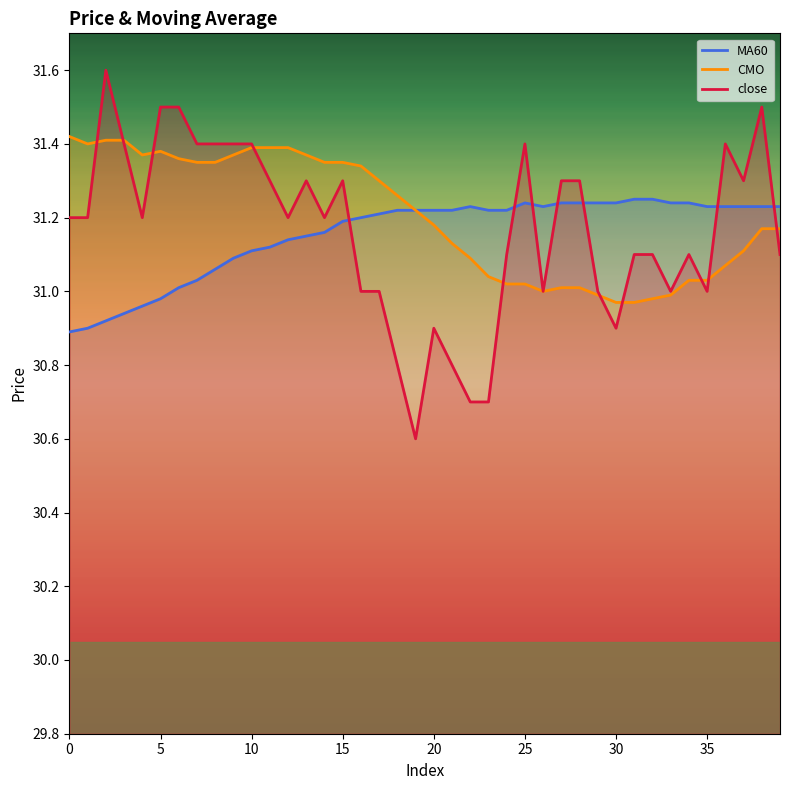

Where do MA60 and close first cross each other?

15 and 16